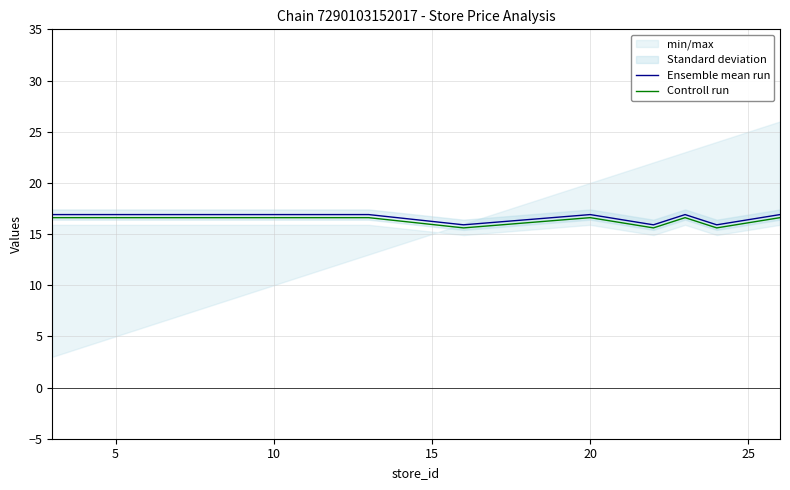

What is the highest value of the Ensemble mean run series?

16.9